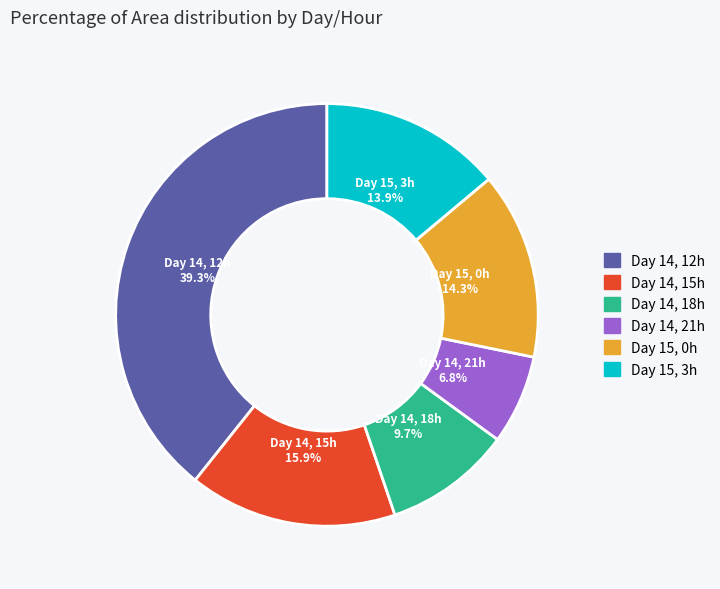

Does any single category account for the majority?

No